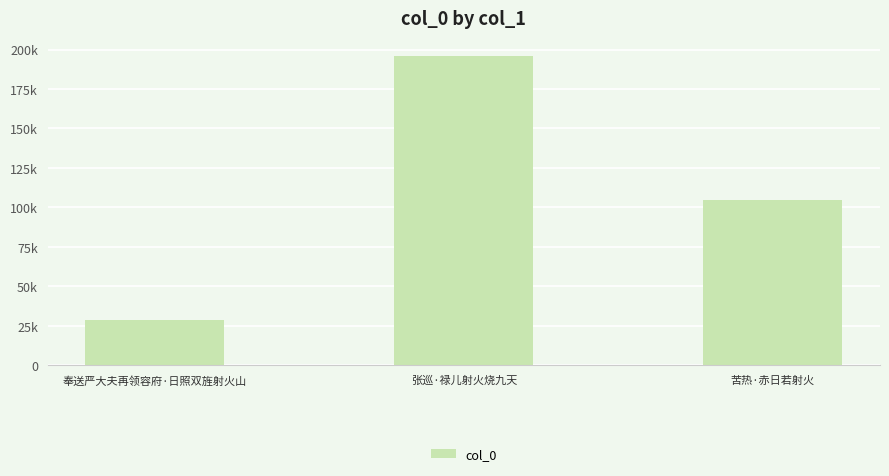

What is the sum of the values at 奉送严大夫再领容府·日照双旌射火山 and 苦热·赤日若射火?

133421